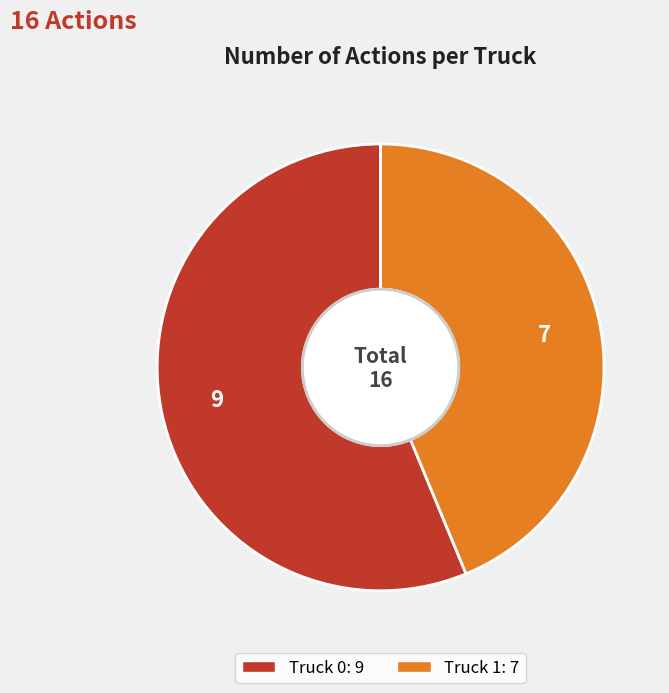

Which has a higher value, Truck 1 or Truck 0?

Truck 0